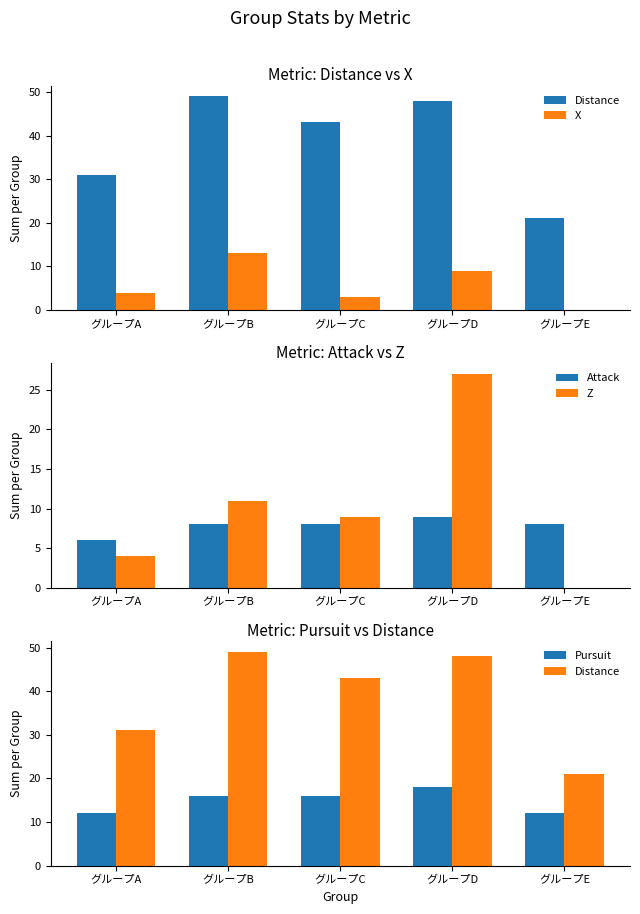

What is the approximate value of Attack at グループB?

8